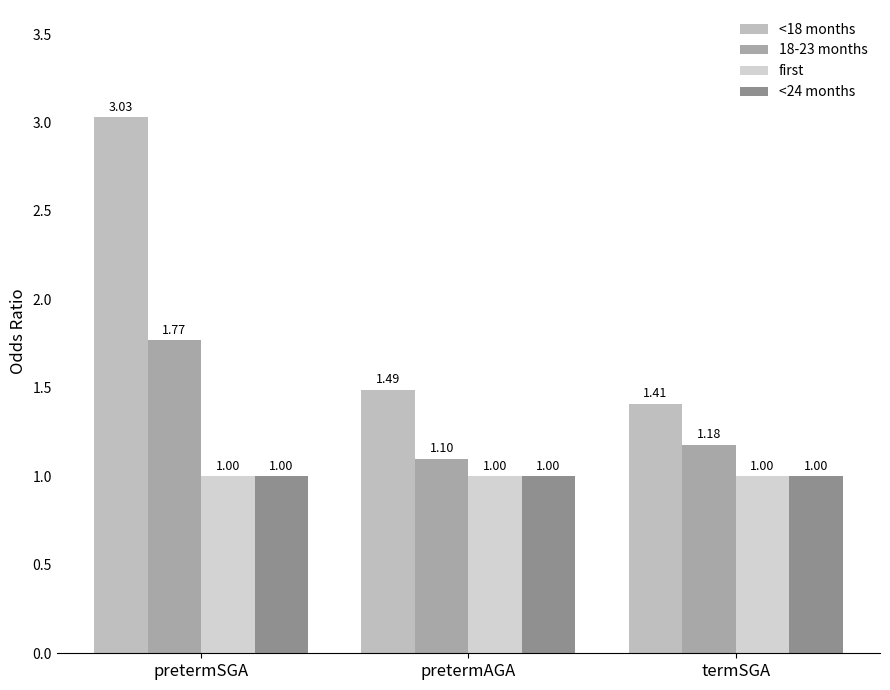

What is the spread (max minus min) of values at termSGA?

0.4